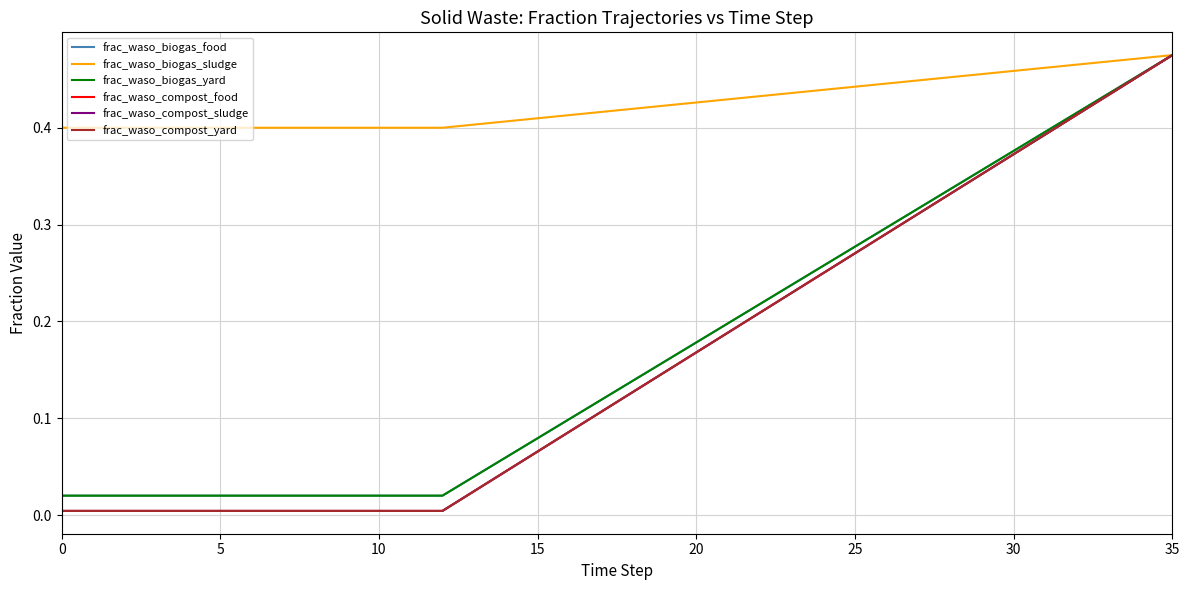

True or false: frac_waso_biogas_food and frac_waso_biogas_yard intersect in this chart.

False